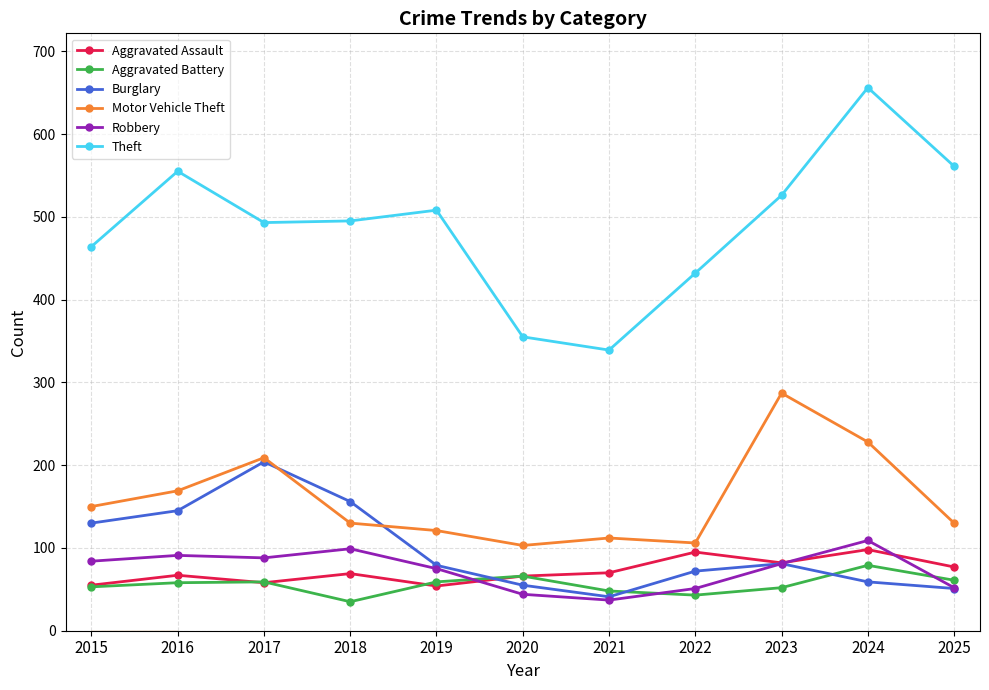

At which category is the sum across all series the highest?

2024